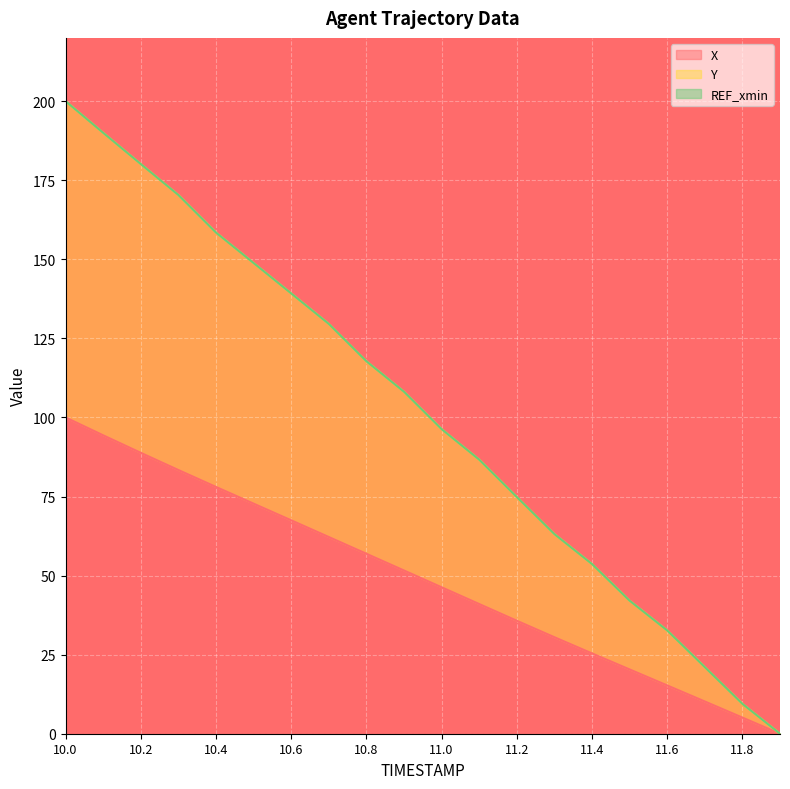

What is the total value across all series at 11.6?

32.7